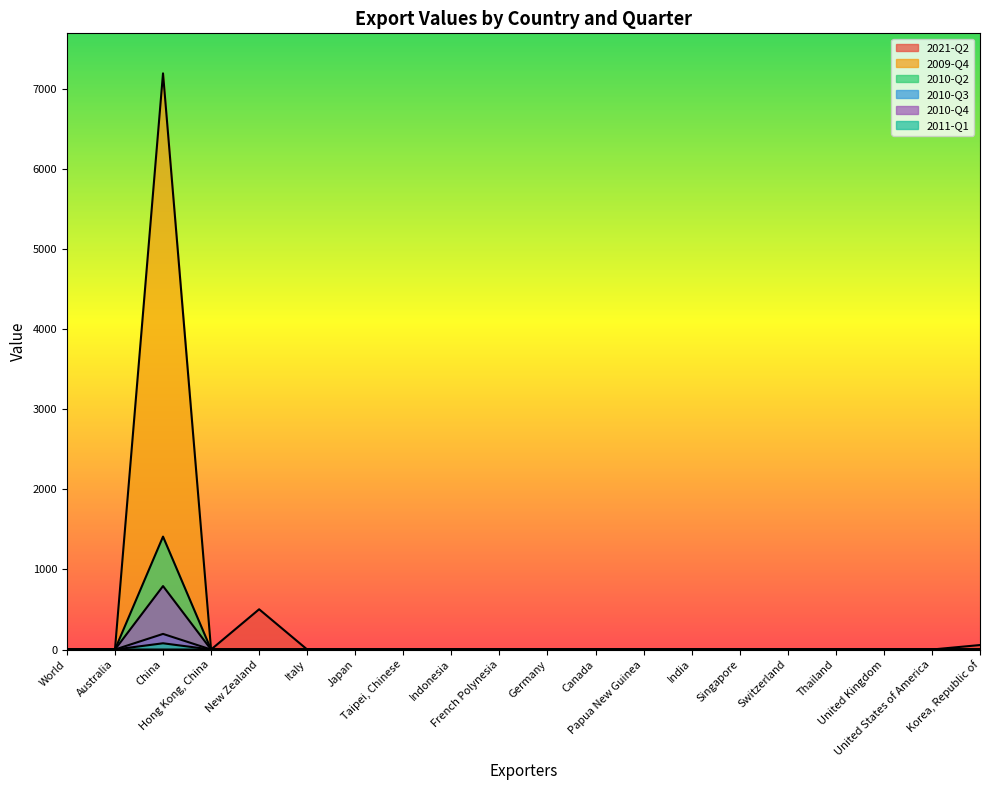

True or false: 2009-Q4 and 2010-Q4 intersect in this chart.

False